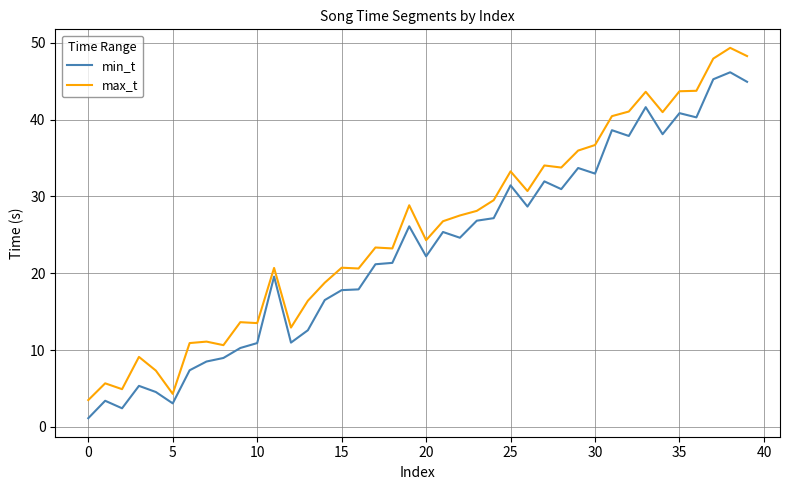

Which series has the largest total across all categories?

max_t